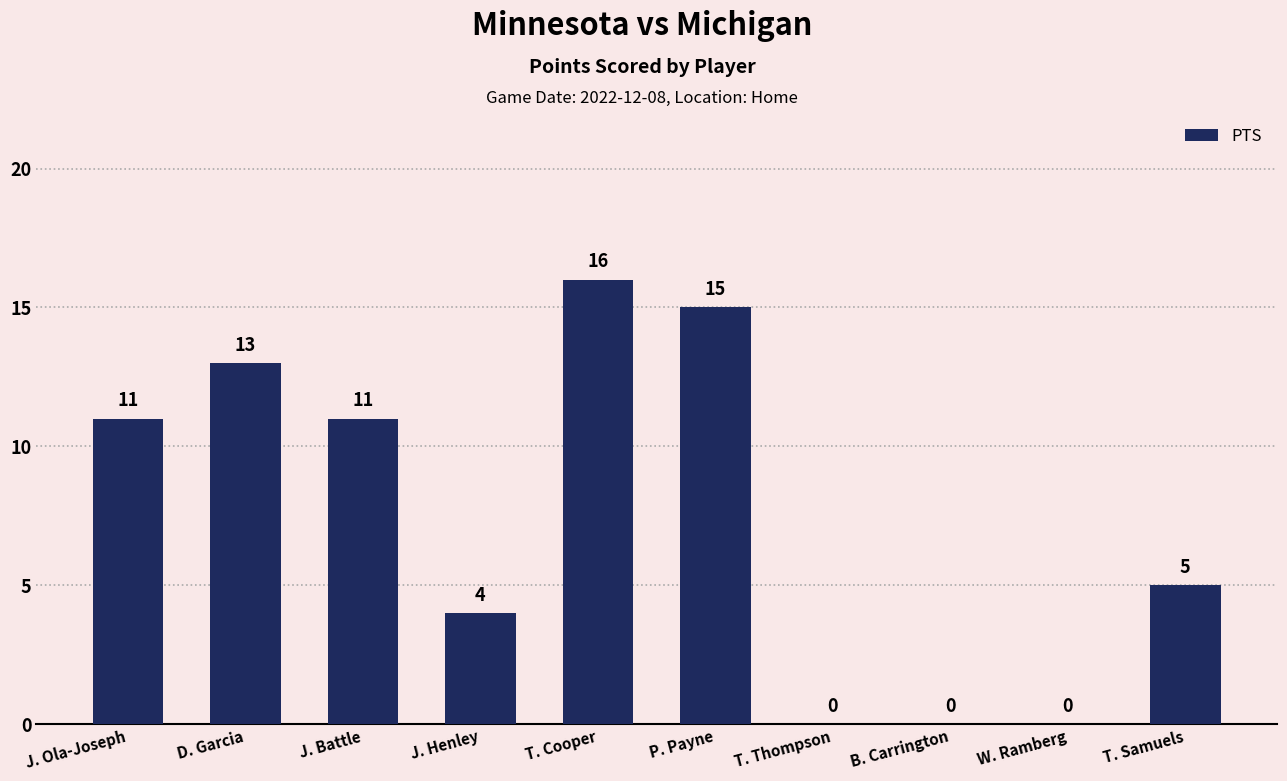

True or false: the data shows 11 at J. Ola-Joseph.

True